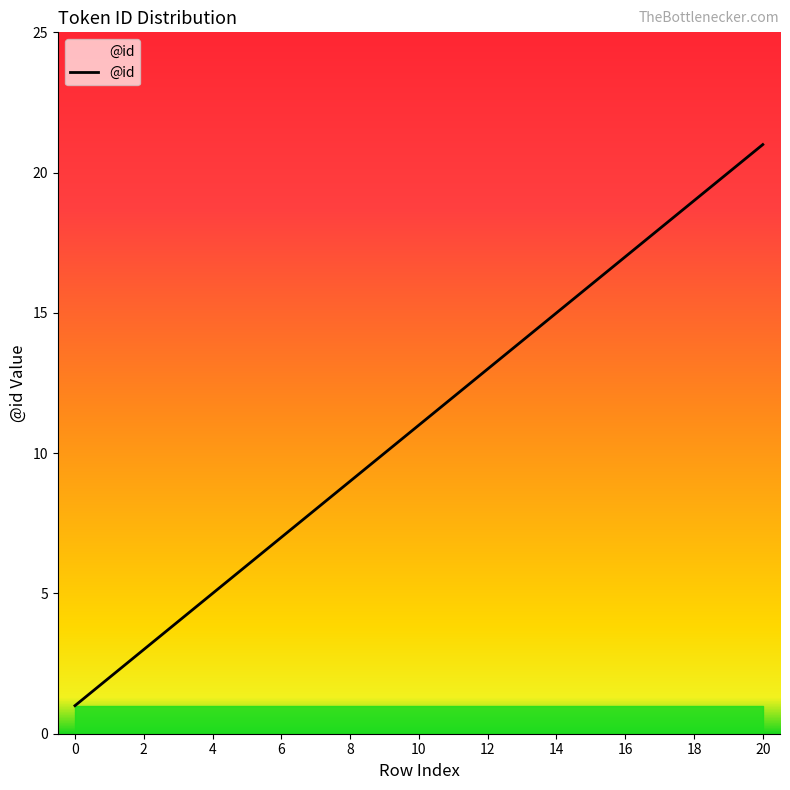

Does the chart display data point markers on the line(s)?

No